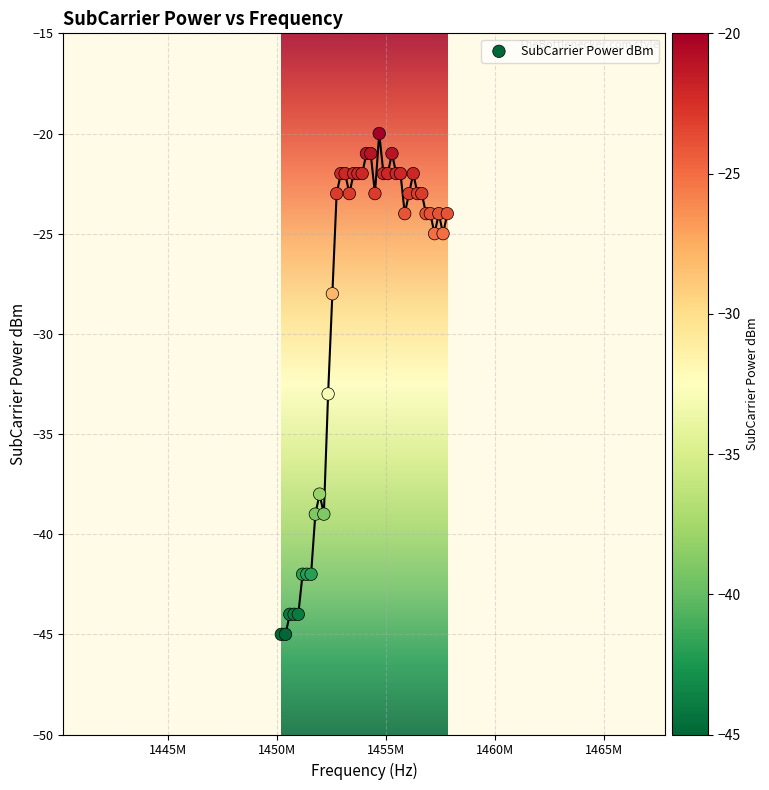

What Y value in the scatter plot is closest to -32?

-33